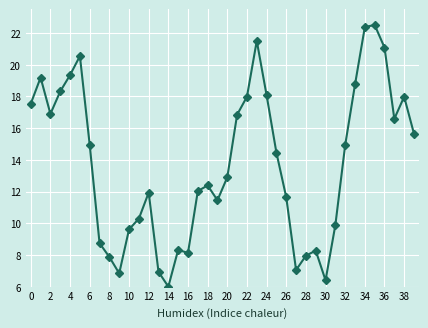

What is the maximum value shown in the chart?

22.5